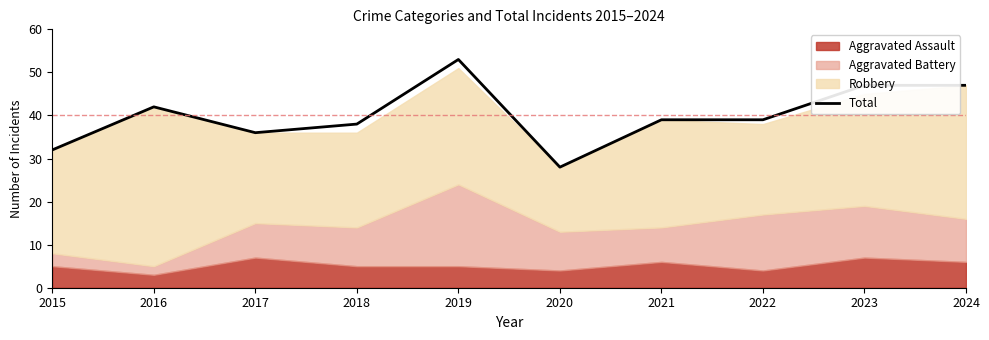

Which has a higher value, 2016 or 2024?

2024